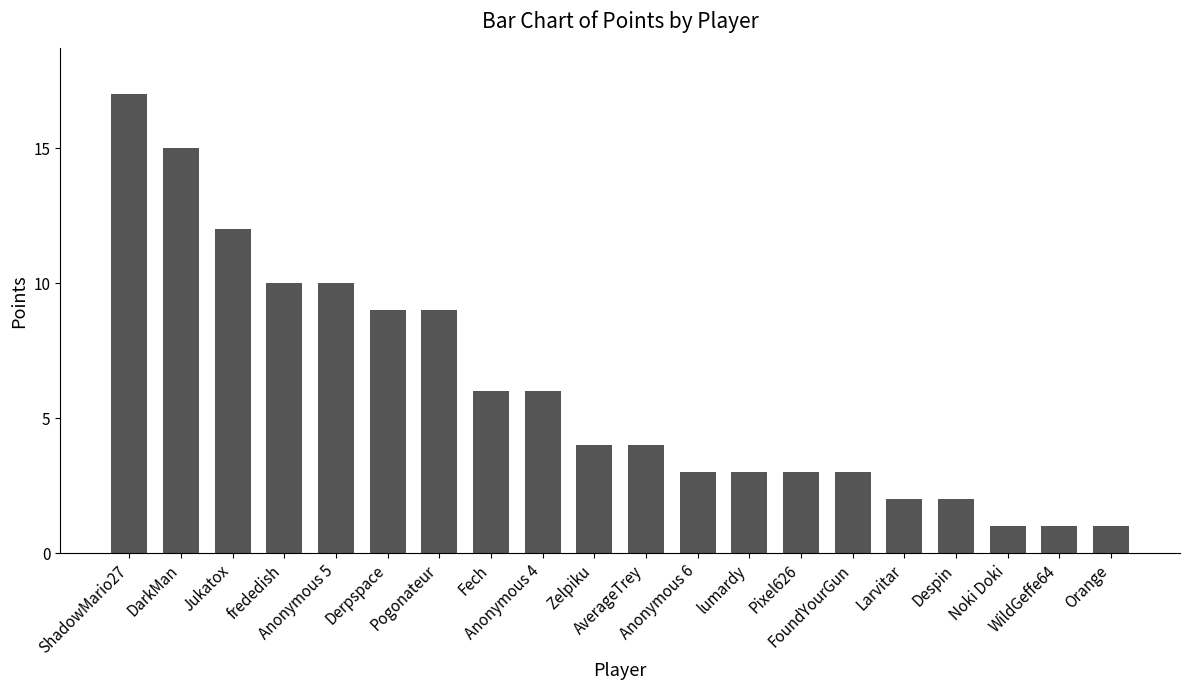

What is the greatest value displayed?

17